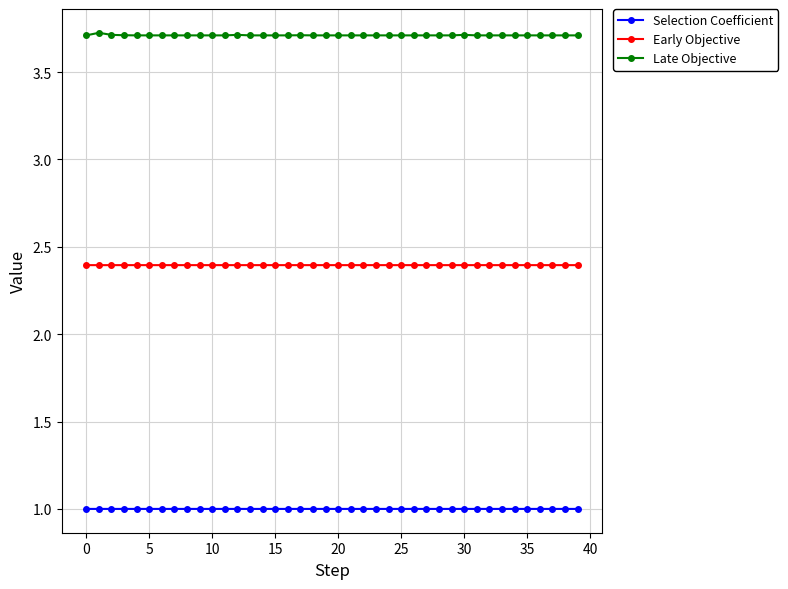

True or false: Selection Coefficient has more than 1 points higher than both neighbors.

True